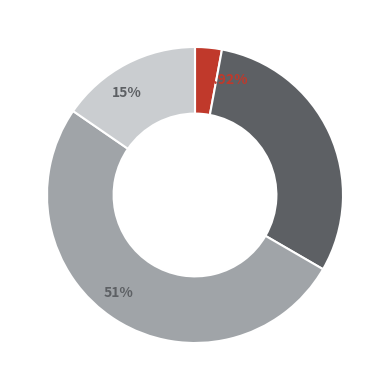

Is there a majority slice in this chart?

Yes